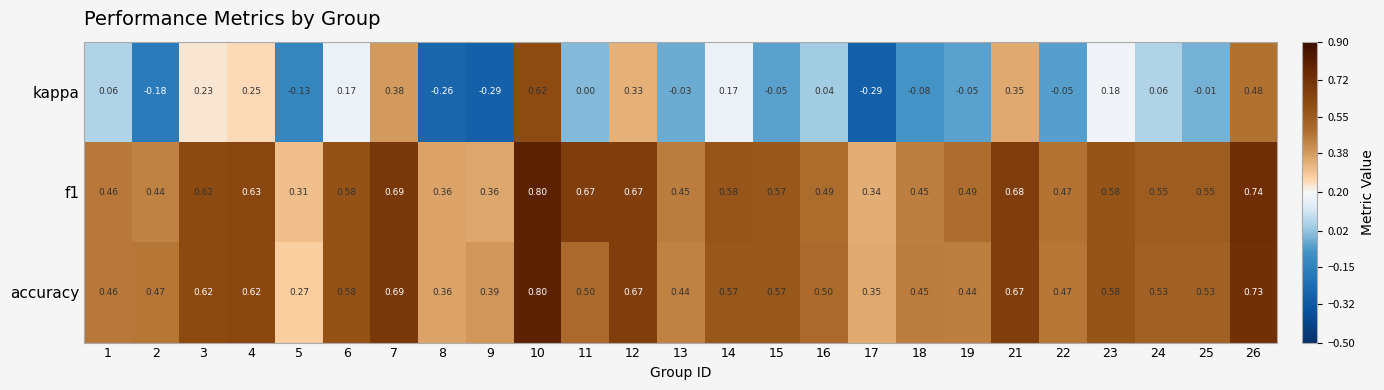

Which series has the widest spread of values?

kappa